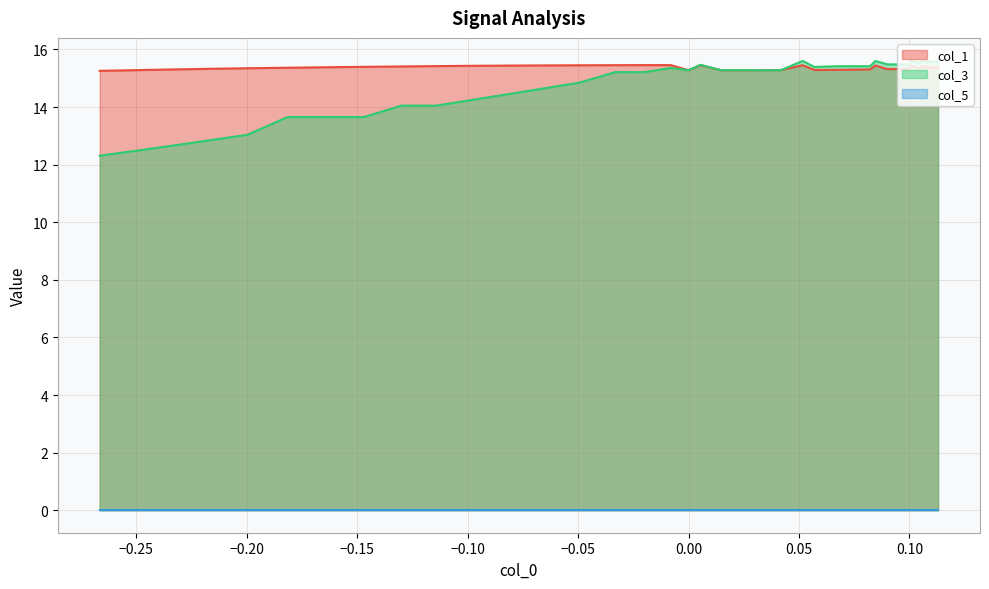

Read the col_1 value at 31.

15.4